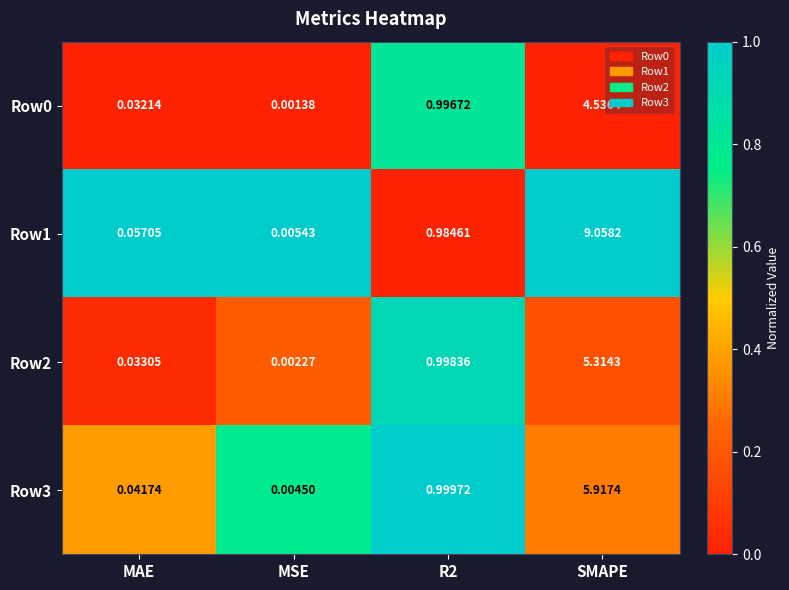

Which category has the highest value in the Row3 series?

SMAPE